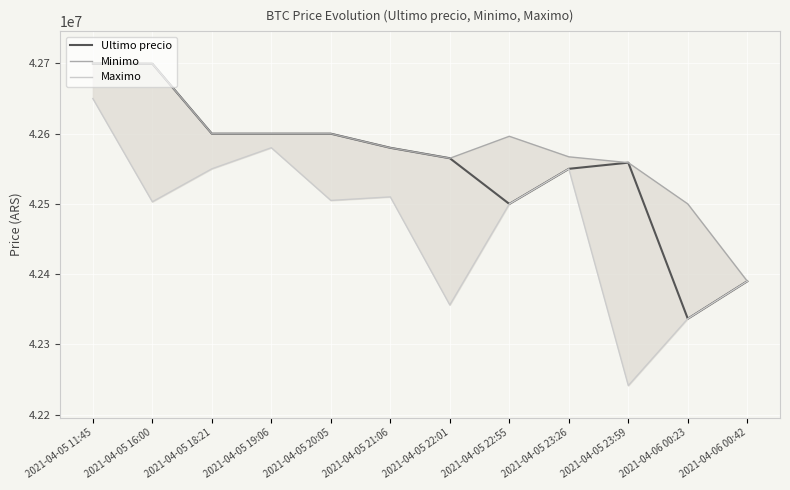

After their last crossing, which series has the higher values: Minimo or Ultimo precio?

Minimo